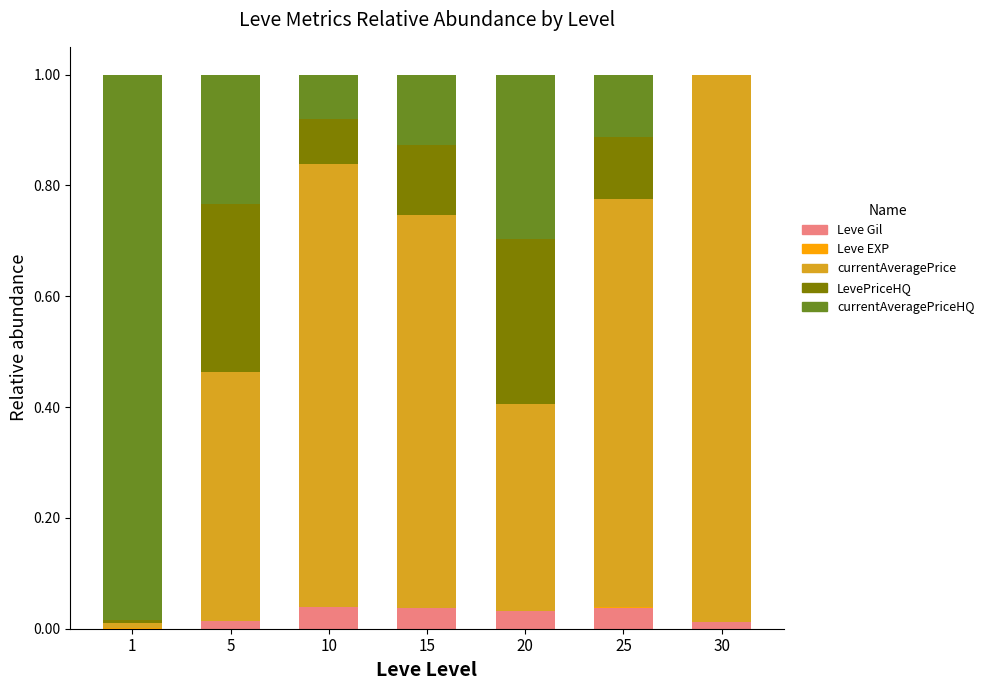

Is it true that Leve EXP equals 0.0 at 1?

False